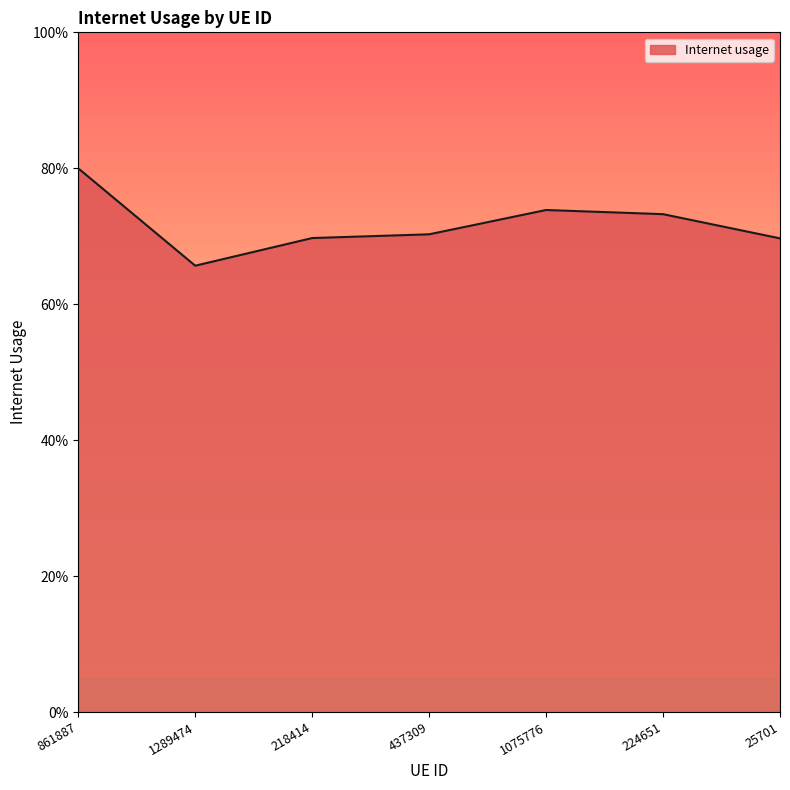

What is the value of the 3rd point from the left?

0.7